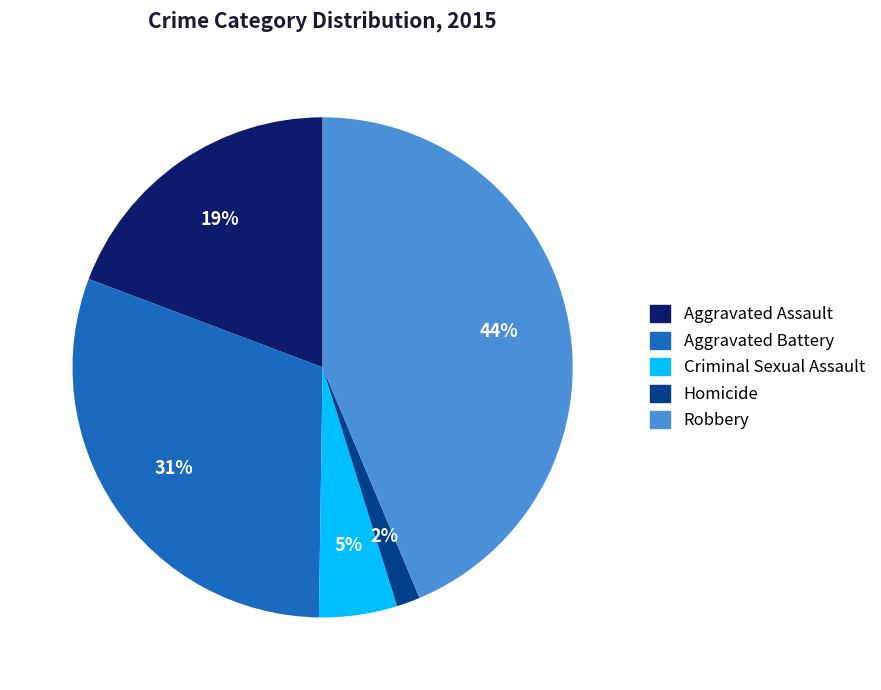

Which has a higher value, Criminal Sexual Assault or Homicide?

Criminal Sexual Assault